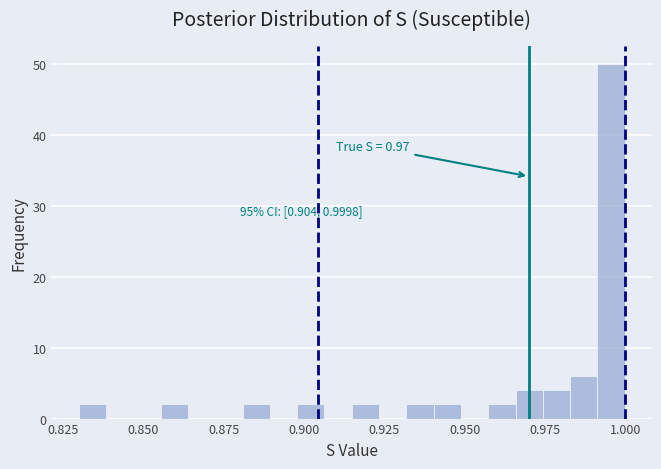

Around what value on the x-axis is the tallest bar? Give the approximate position of its centre, as read against the axis.

0.995